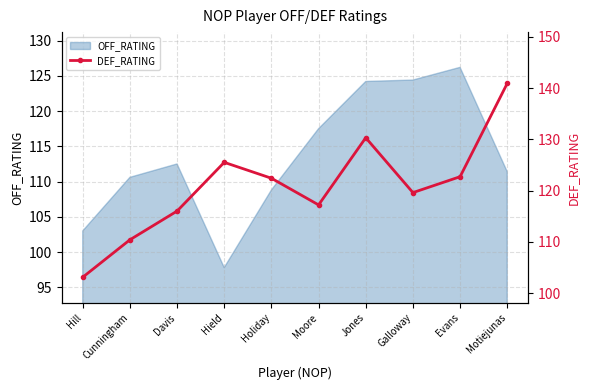

What is the value of the 4th point from the left?

125.5